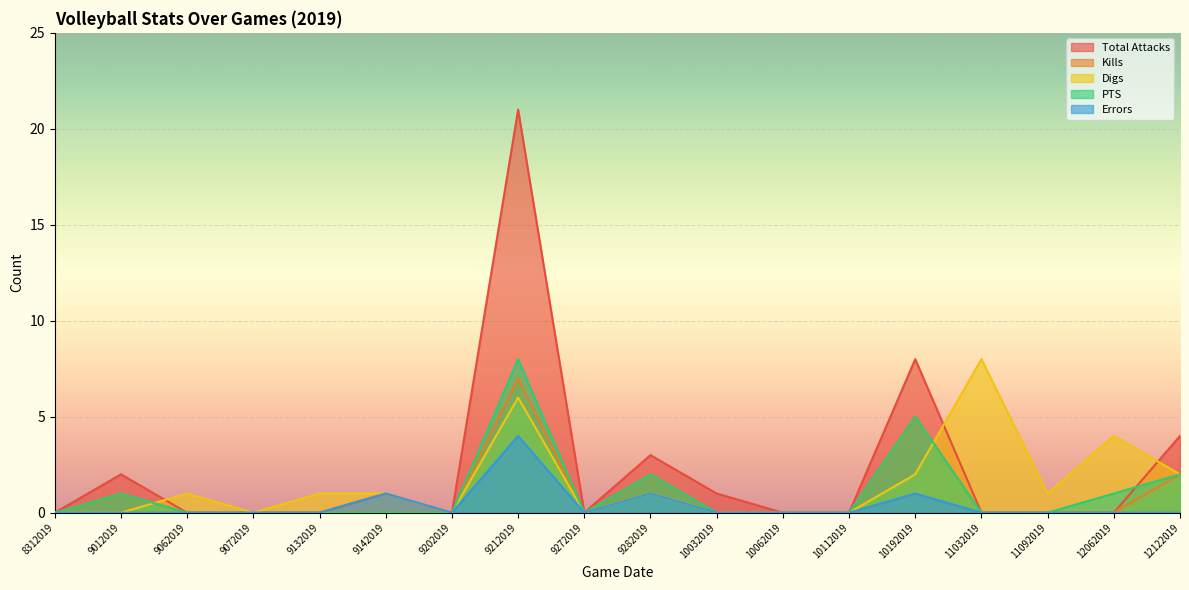

Is the value of Digs at 9132019 greater than the value of Errors at 9142019?

No